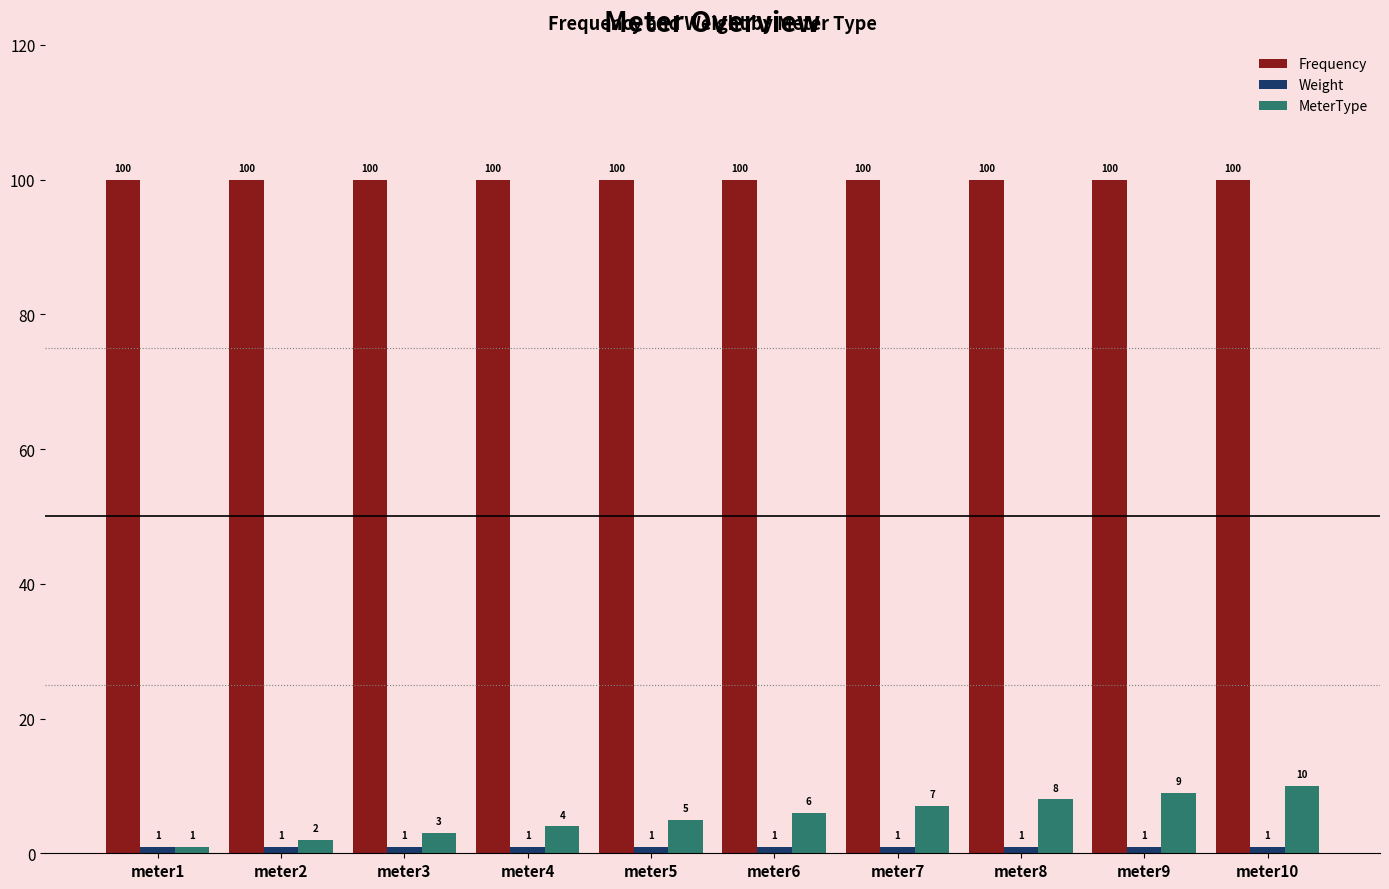

What is the value of the Frequency bar at the 8th from the left?

100